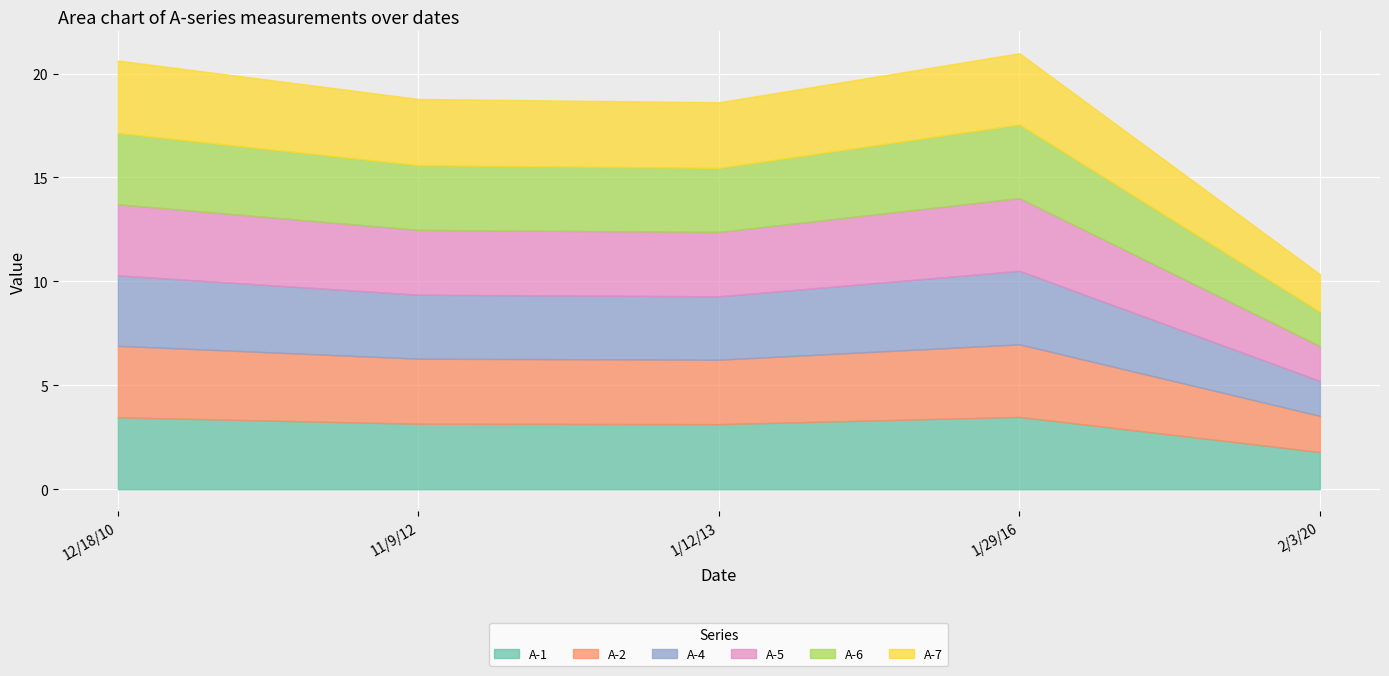

What is the difference between the A-1 values at 12/18/10 and 2/3/20?

1.7